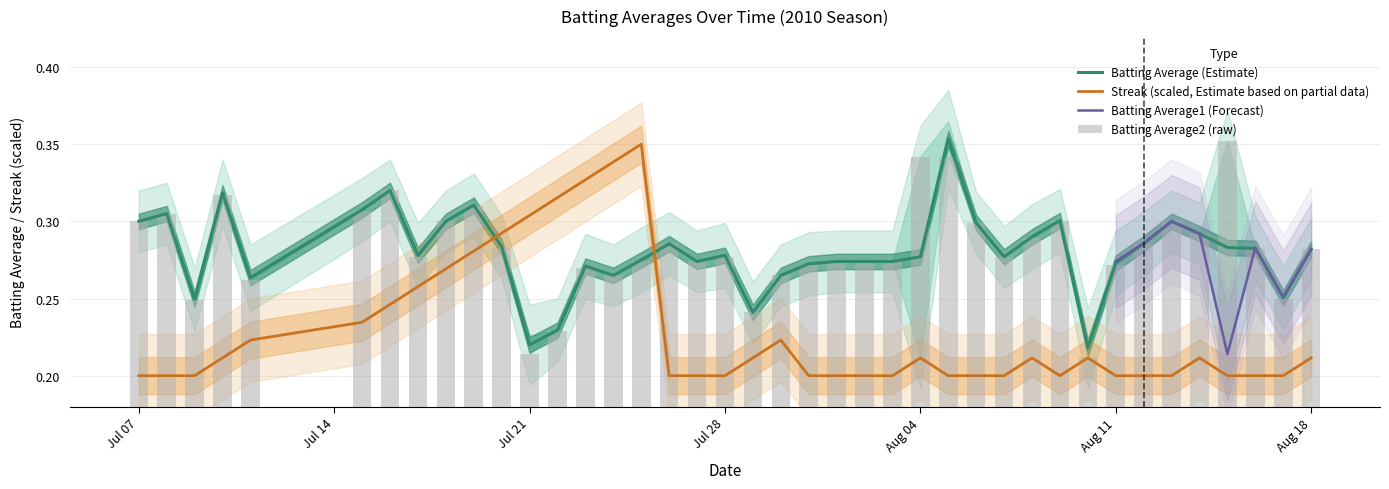

How many intersections are there between Batting Average (Estimate) and Streak (scaled, Estimate based on partial data)?

2